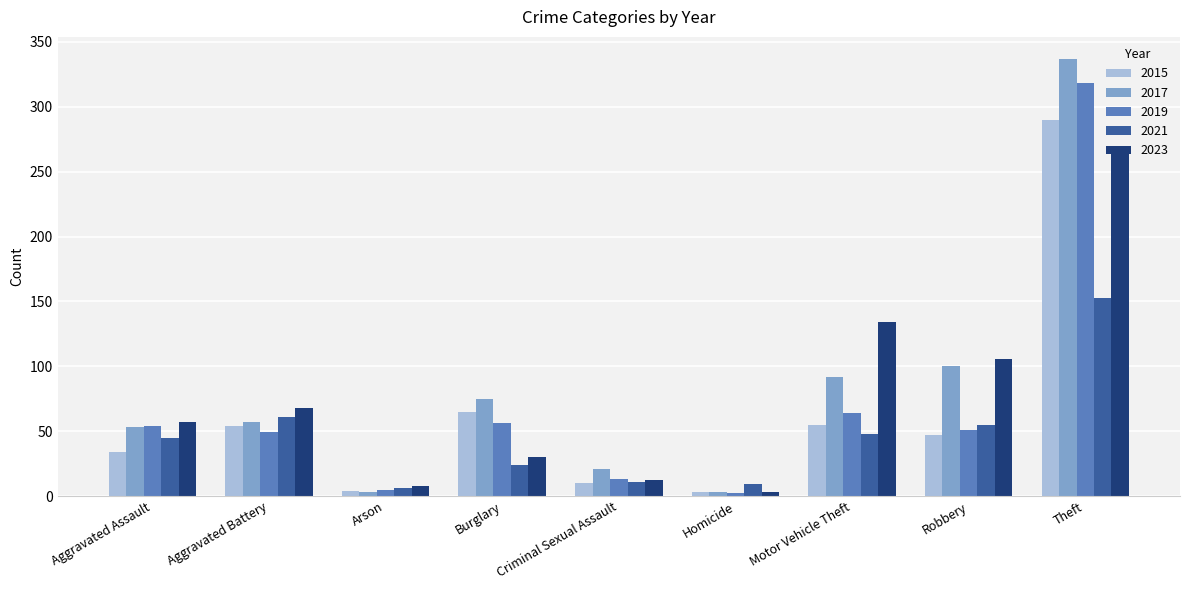

What is the value of the 2017 bar at the 2nd from the left?

57